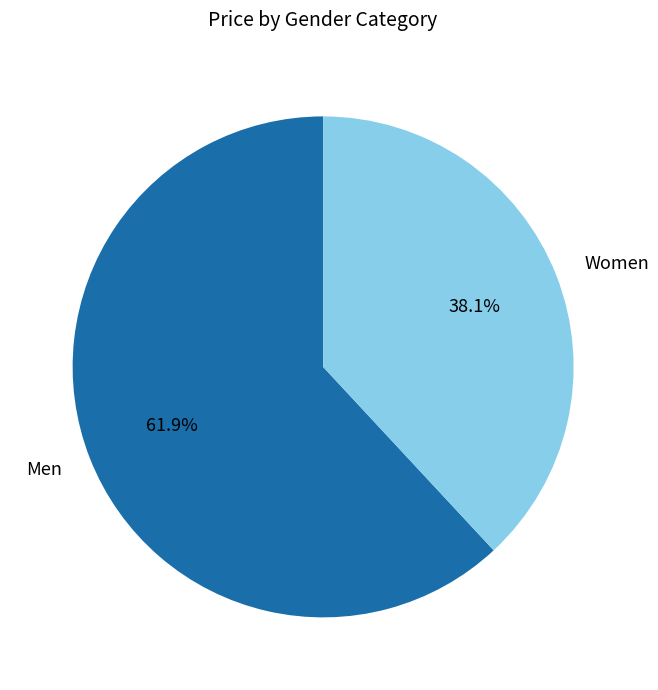

To the nearest percent, what is the difference between the largest and smallest slice percentages?

24%